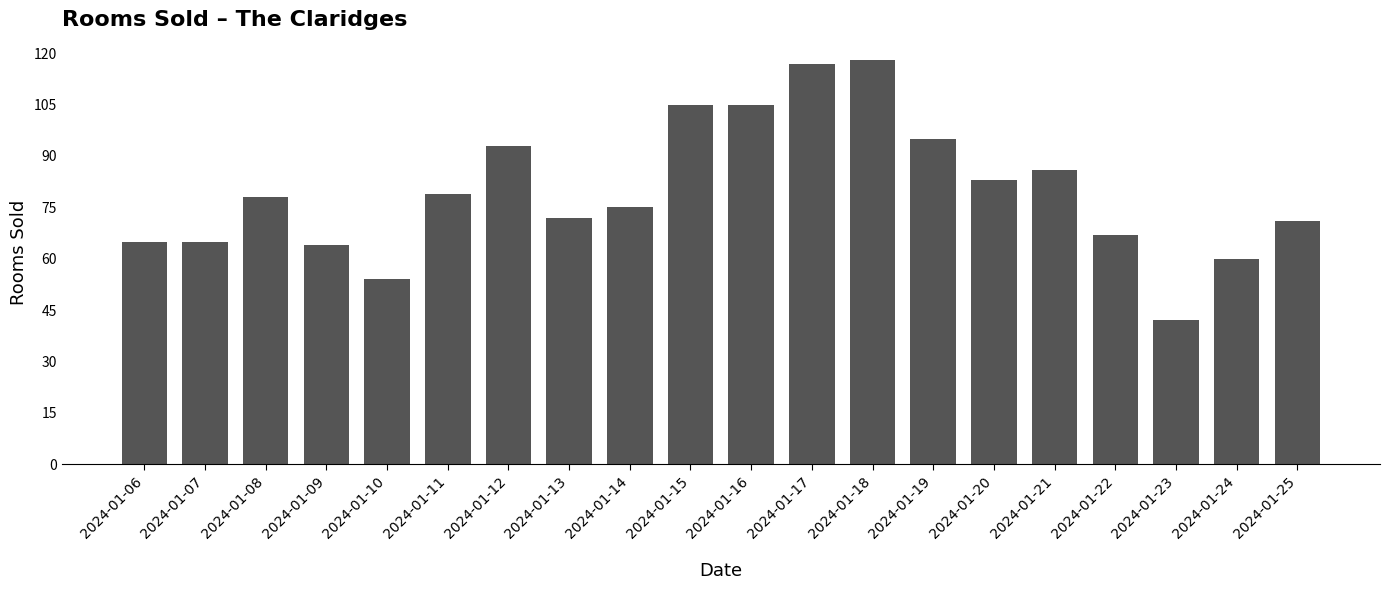

What is the change in value from 2024-01-17 to 2024-01-25?

-46